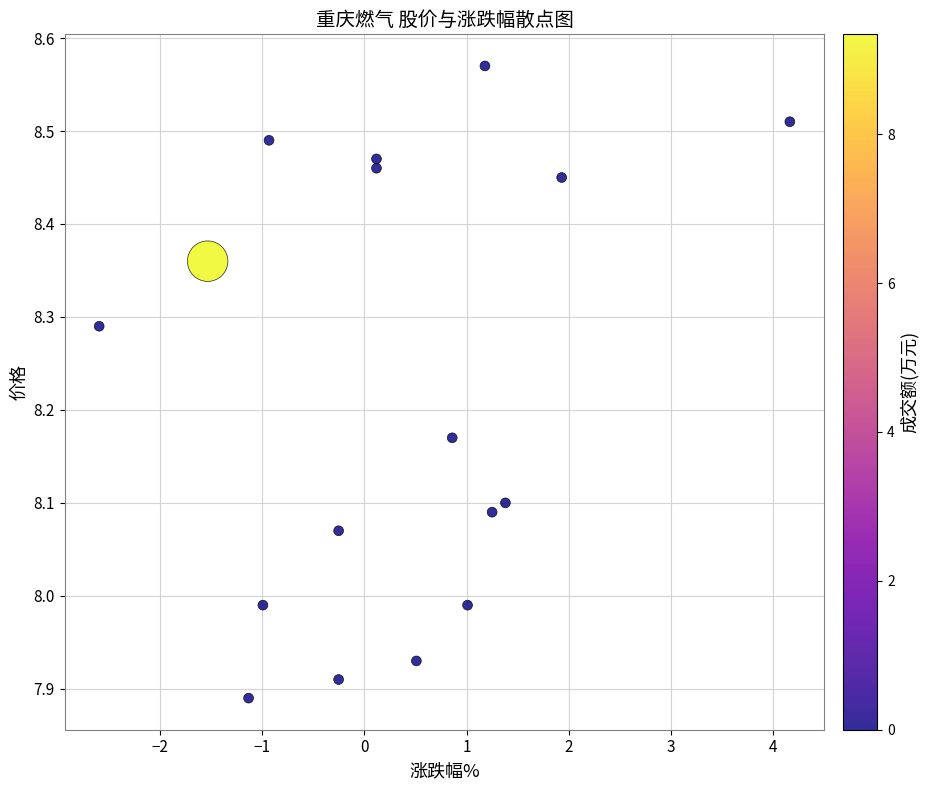

What is the range of Y values (max minus min)?

0.7